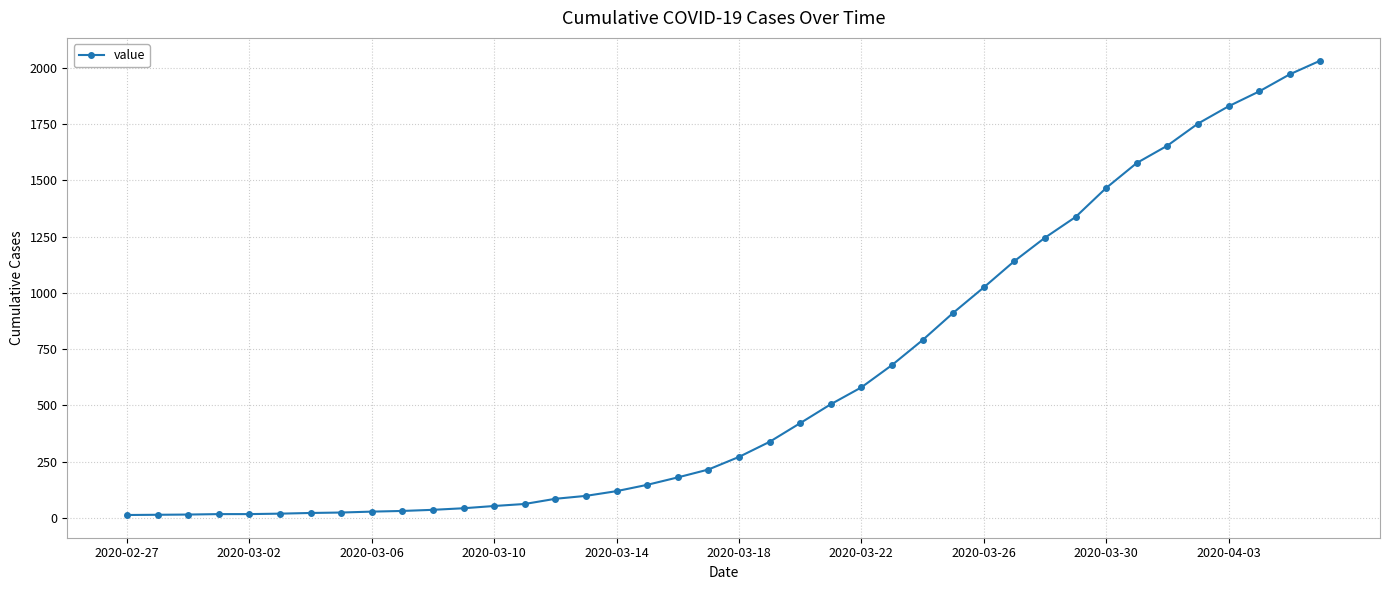

What is the value of the 35th point from the left?

1654